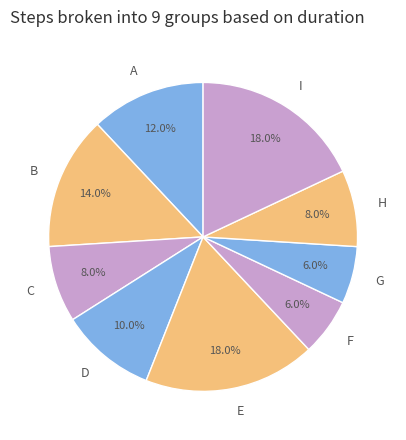

To the nearest percent, what is the difference between the G and I slice percentages?

12%